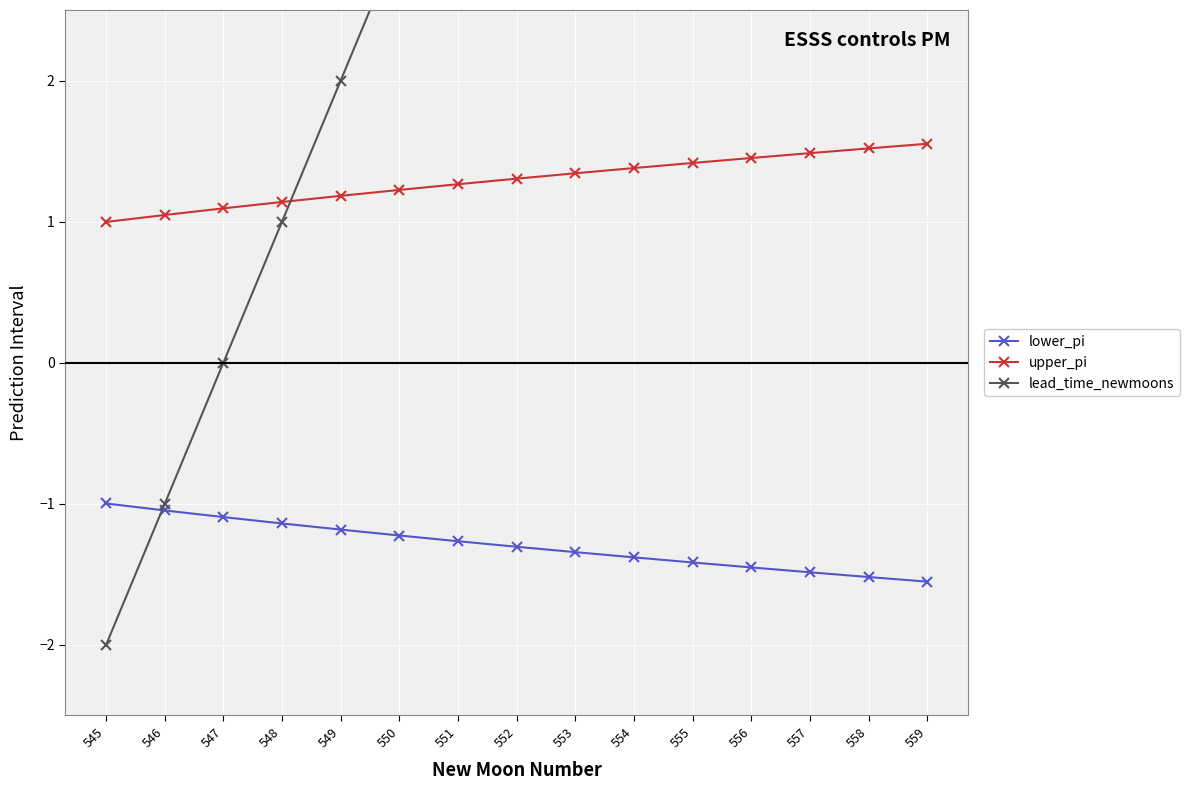

Between 548 and 546, which is larger?

546